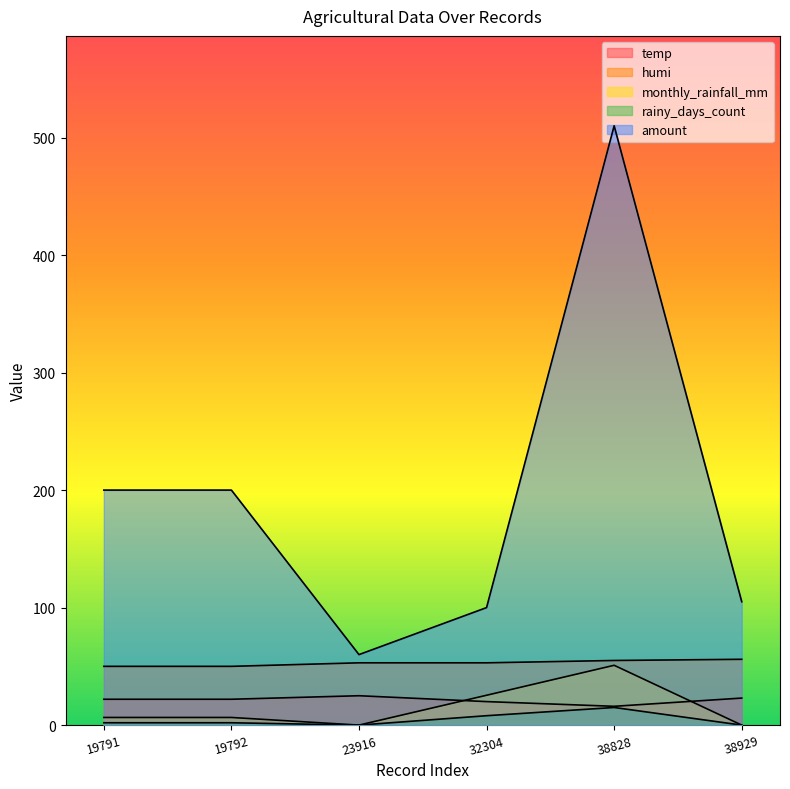

What is the difference between the maximum and second lowest values in the rainy_days_count series?

15.0